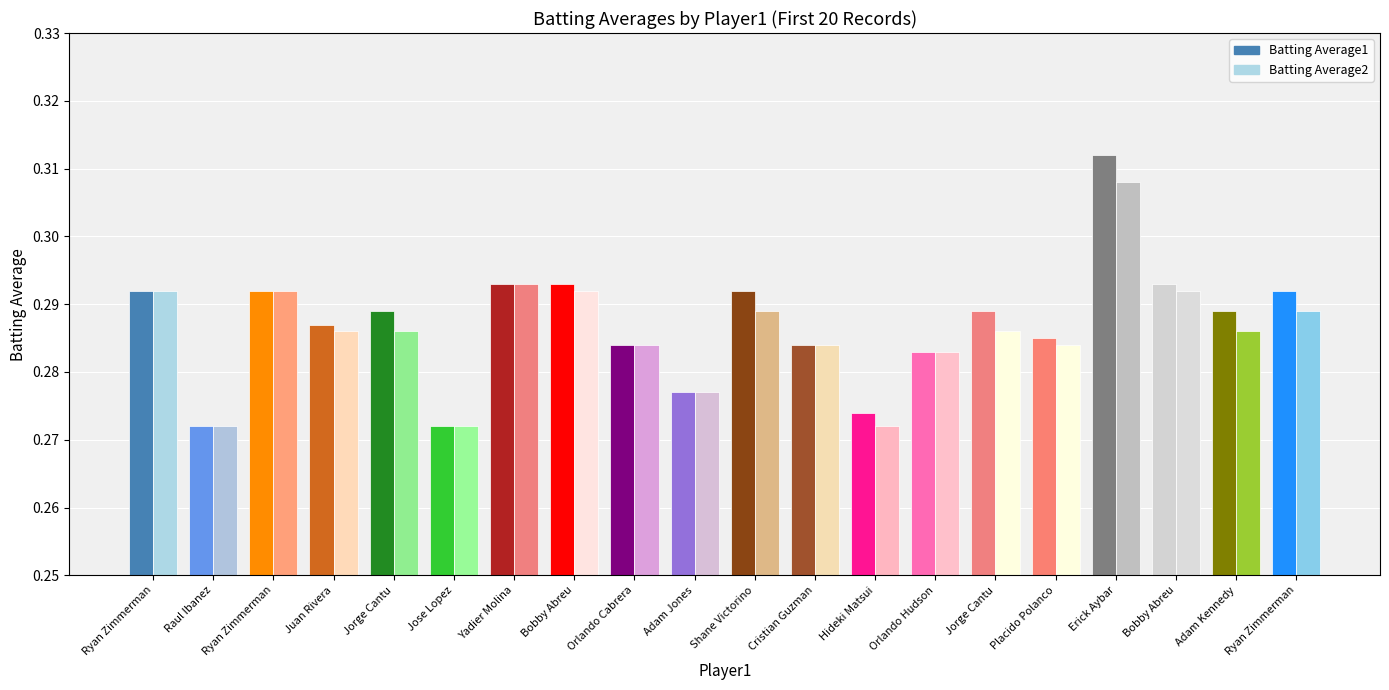

The Batting Average2 series shows 0.2 at Bobby Abreu. True or false?

False